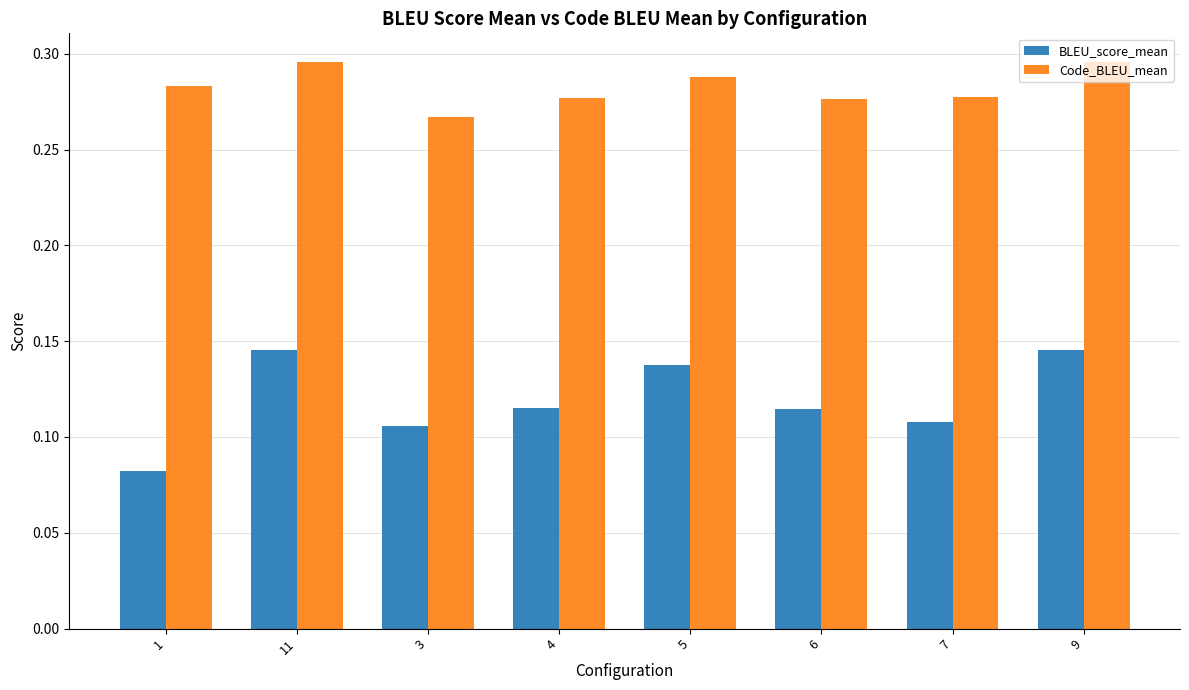

What is the total value across all series at 7?

0.4